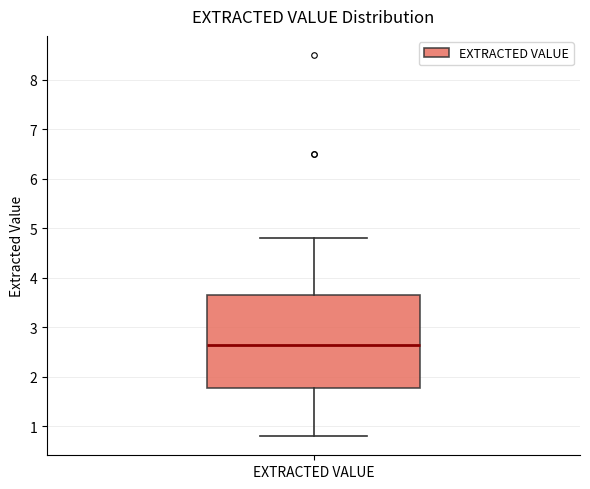

Read this box plot against the y-axis: the position of the median line, the range covered by the box, and the ends of both whiskers. The values are not printed on the chart, so give them approximately, as read against the axis.

median 2.7, box 1.8 to 3.7, whiskers 0.8 to 4.8